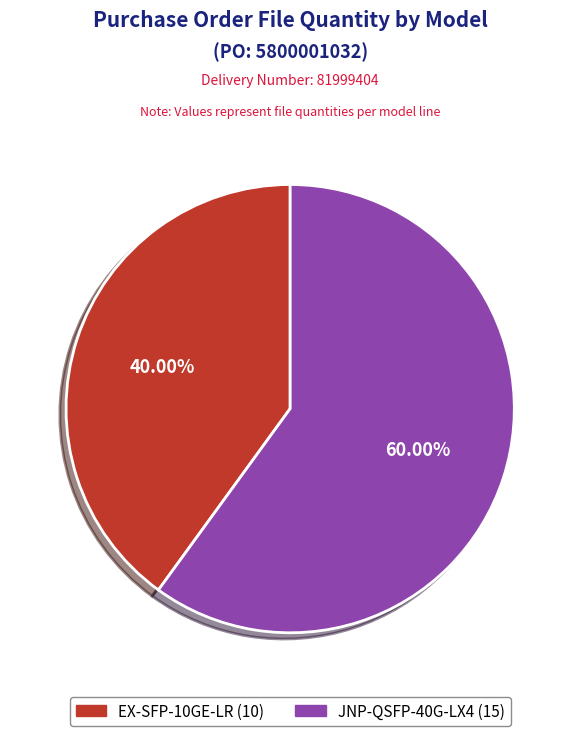

To the nearest percent, what portion does JNP-QSFP-40G-LX4 represent?

60%